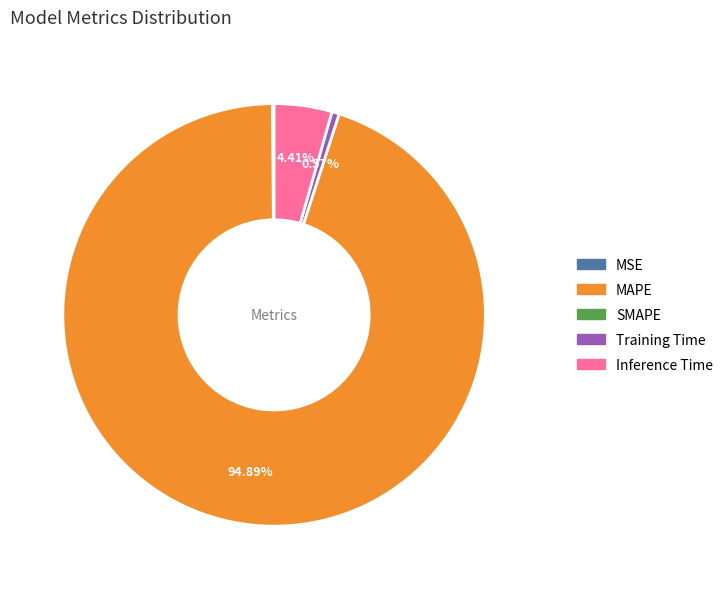

Does any single category account for the majority?

Yes